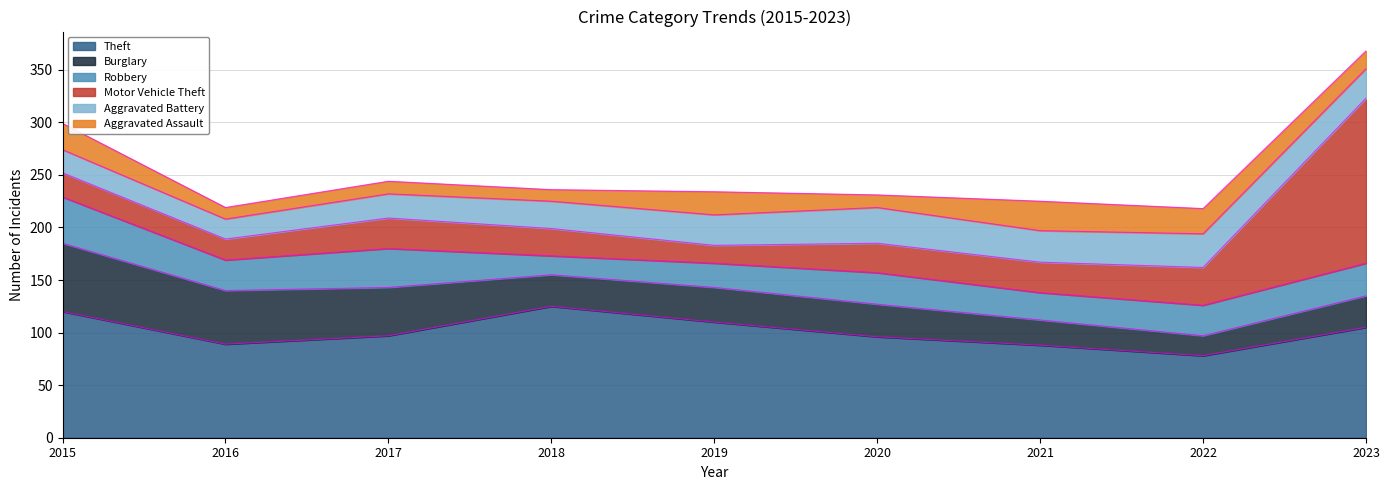

How many values in the Burglary series are below 31?

4